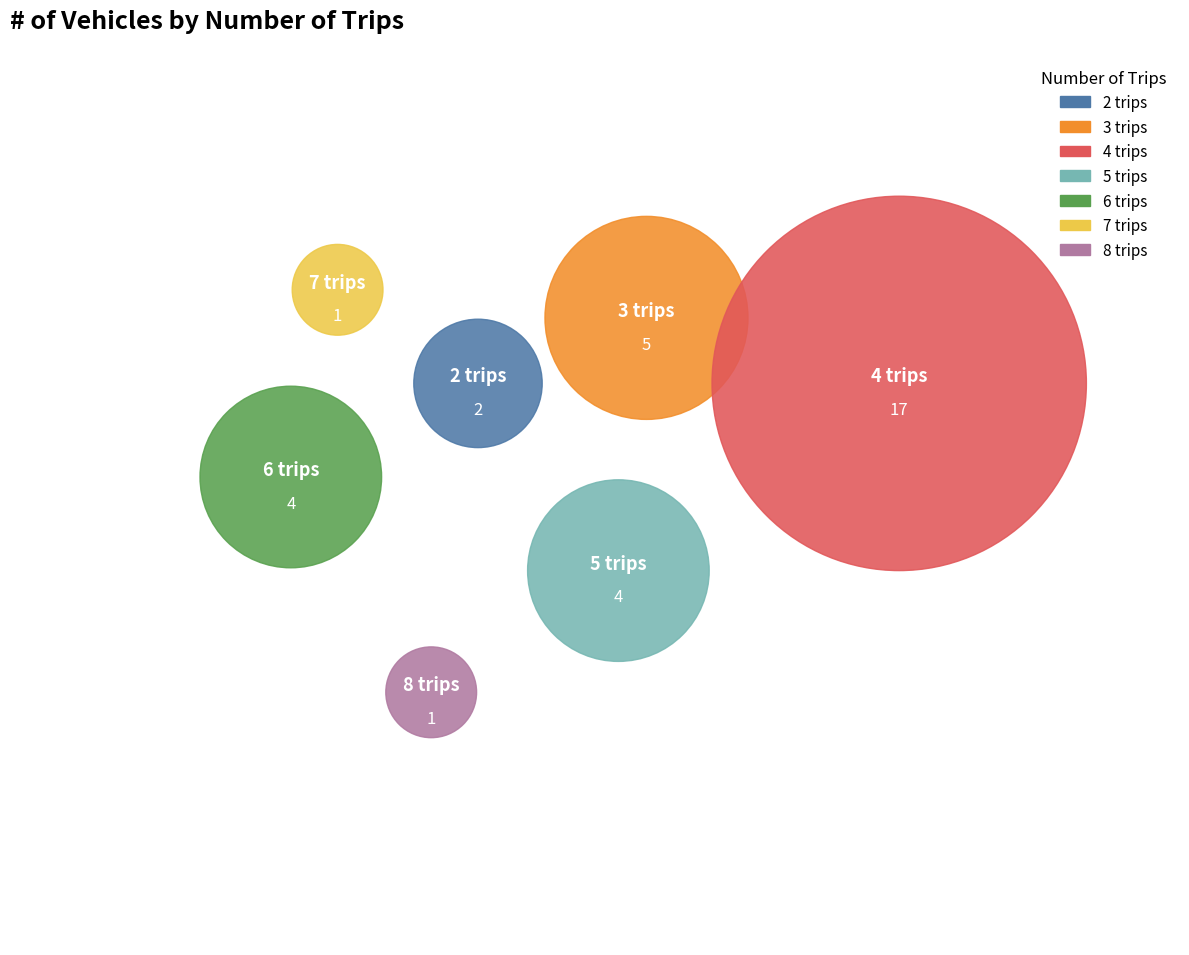

What is the change in value from 6 trips to 8 trips?

-3